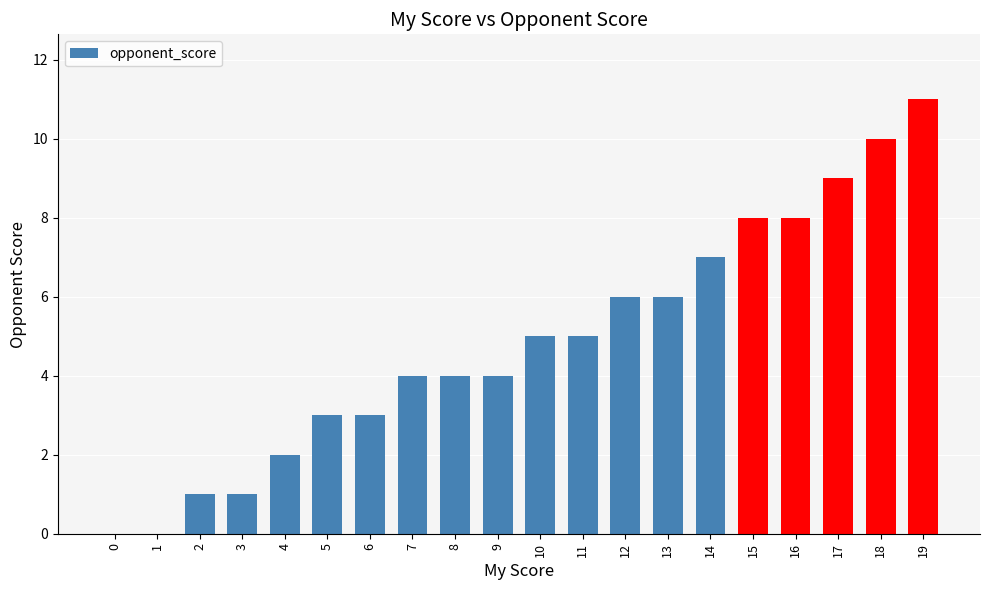

Which has a higher value, 14 or 19?

19